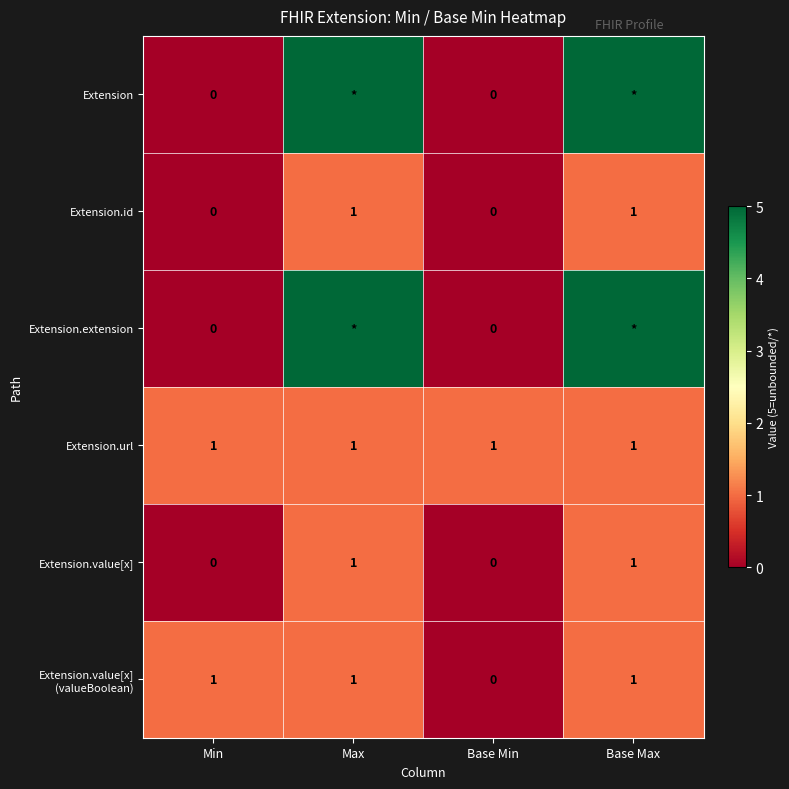

True or false: Extension.url has a value of 2 at Base Min.

False